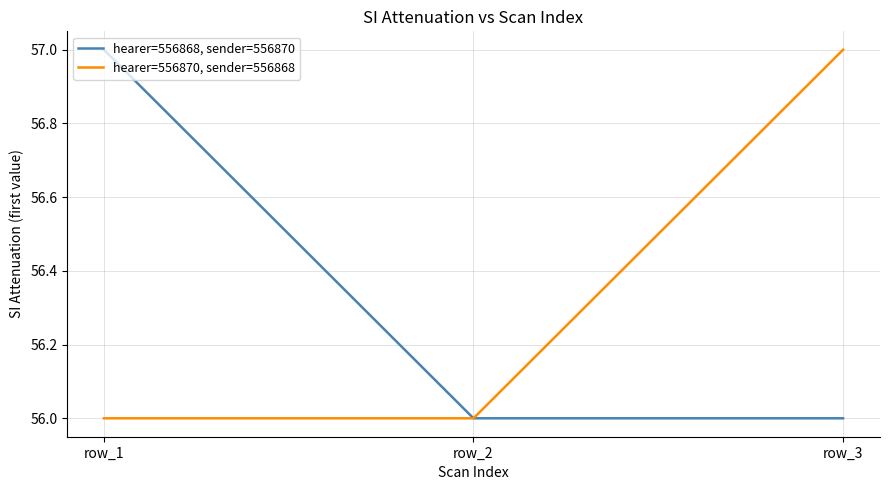

The hearer=556868, sender=556870 series shows 56 at row_3. True or false?

True